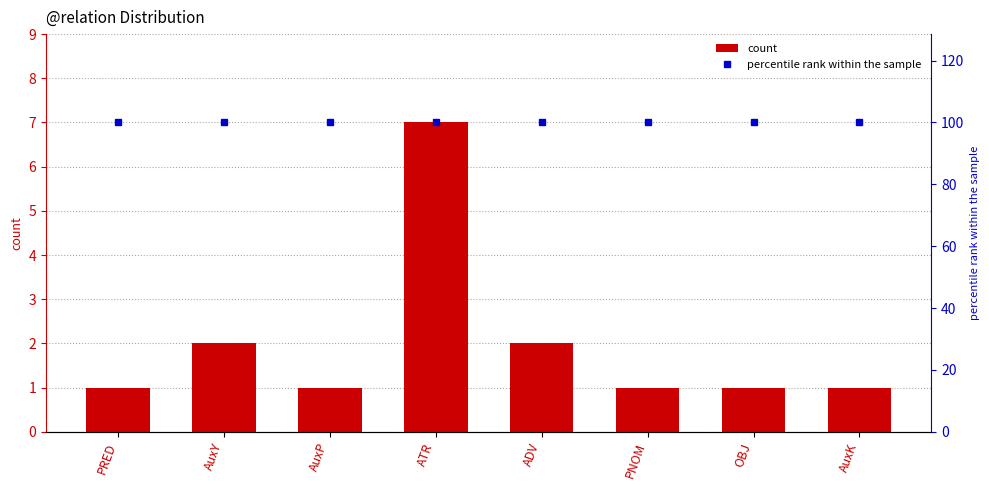

The value of percentile rank within the sample at PRED is 100. True or false?

True